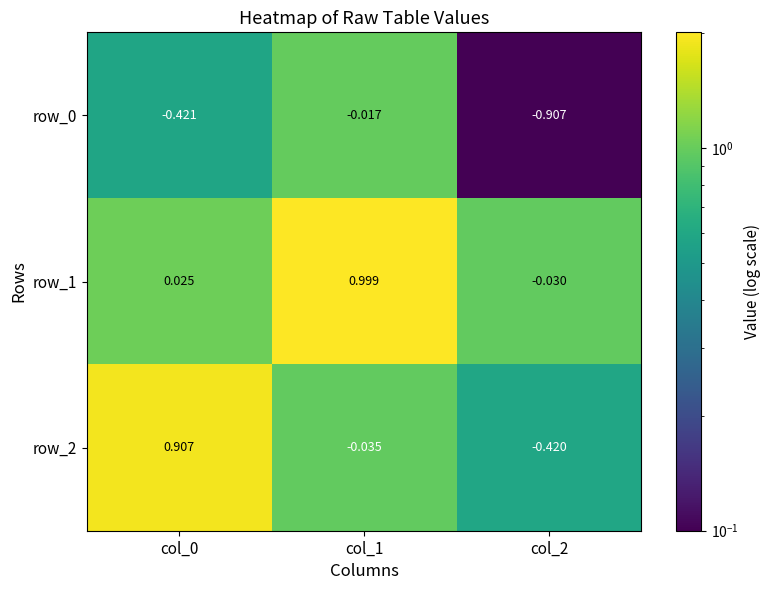

Which category has the highest value in the row_1 series?

col_1